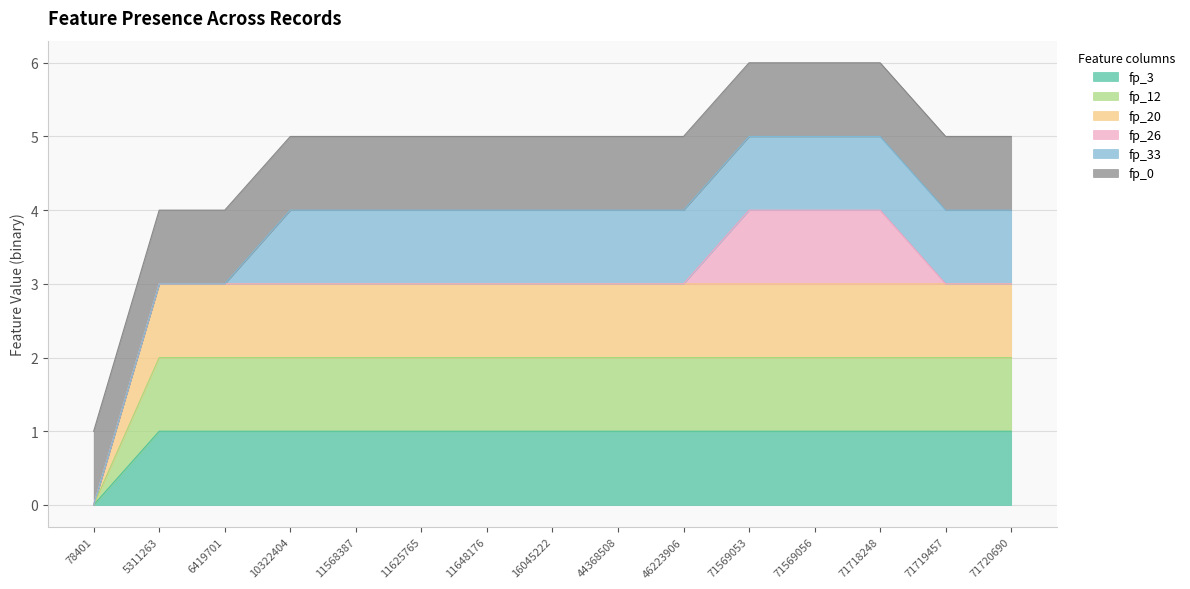

Is the value of fp_3 at 6419701 greater than the value of fp_20 at 71718248?

No